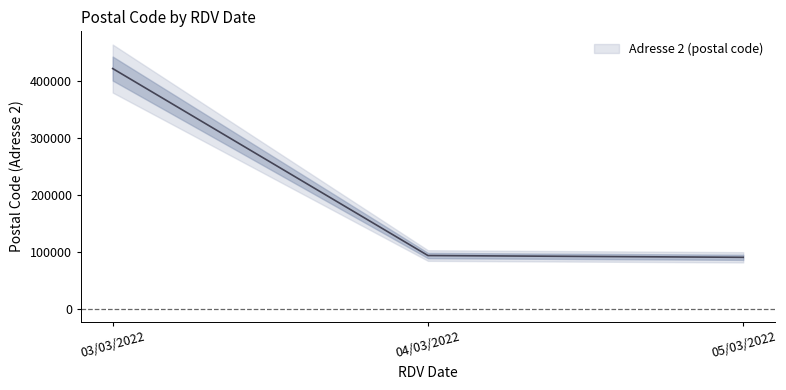

At which category does the chart reach its peak across all series?

03/03/2022